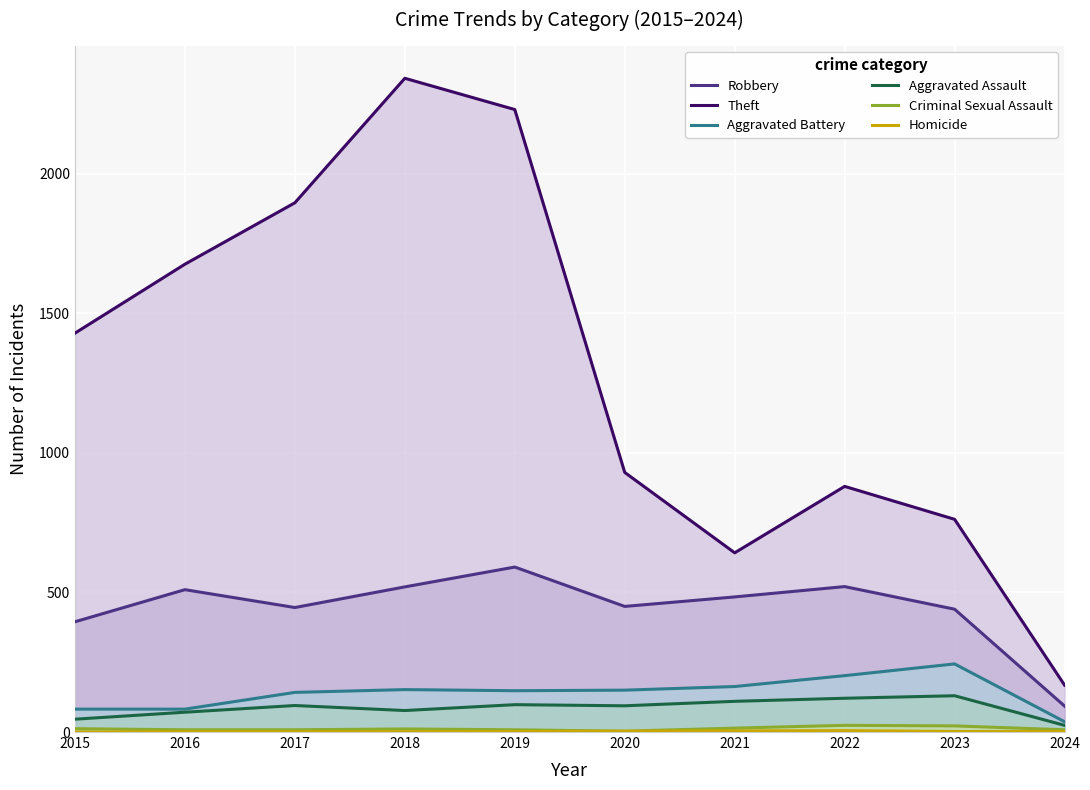

Reading left to right, list all the values displayed in this chart.

Robbery: 2015=395	2016=510	2017=446	2018=520	2019=591	2020=450	2021=484	2022=521	2023=440	2024=93
Theft: 2015=1429	2016=1676	2017=1896	2018=2342	2019=2230	2020=930	2021=642	2022=880	2023=762	2024=168
Aggravated Battery: 2015=82	2016=82	2017=142	2018=152	2019=148	2020=150	2021=163	2022=202	2023=244	2024=37
Aggravated Assault: 2015=46	2016=71	2017=95	2018=77	2019=98	2020=94	2021=110	2022=121	2023=130	2024=24
Criminal Sexual Assault: 2015=12	2016=8	2017=8	2018=11	2019=8	2020=3	2021=14	2022=24	2023=22	2024=8
Homicide: 2015=0	2016=1	2017=1	2018=1	2019=2	2020=3	2021=4	2022=5	2023=2	2024=2